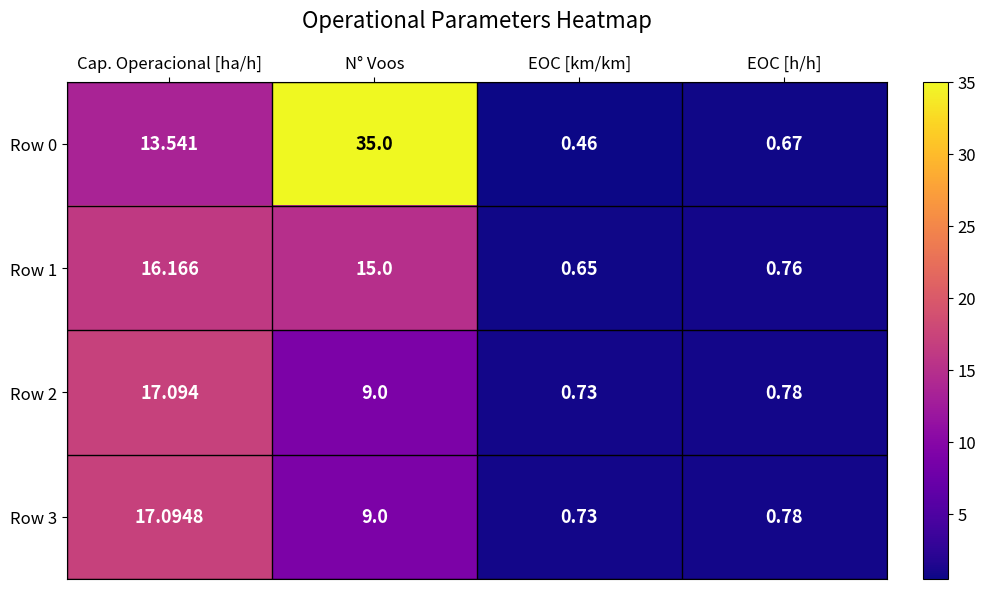

Count the number of categories in the chart.

4